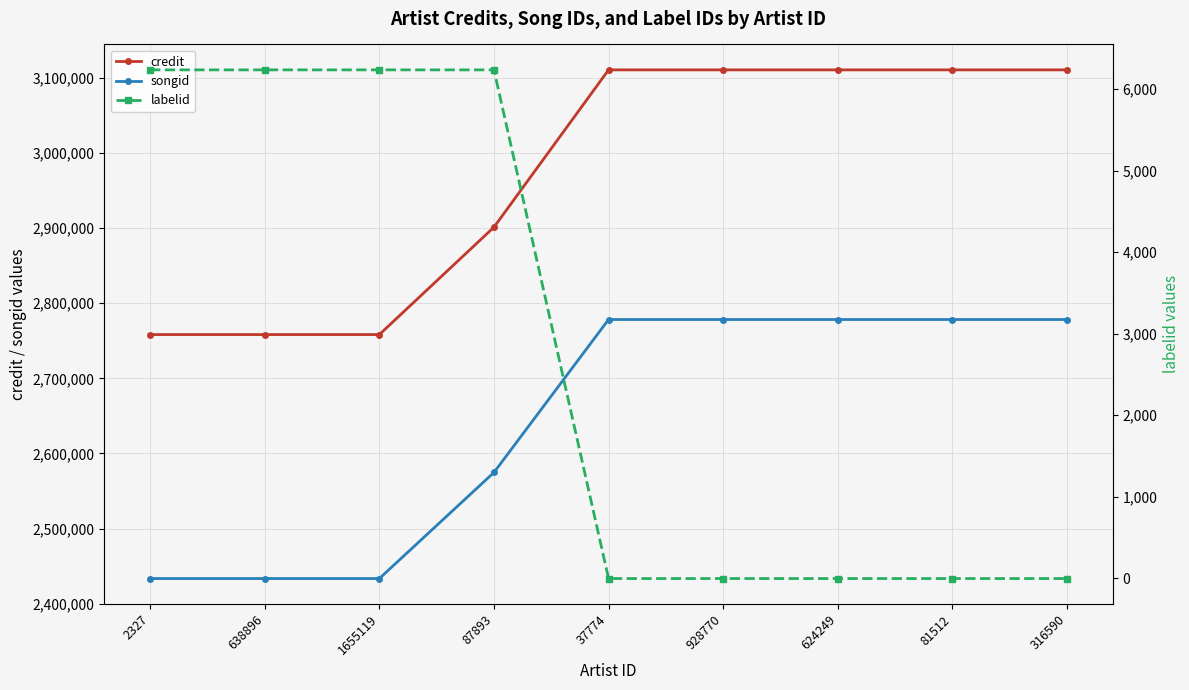

Reading left to right, what are all the values shown in this chart?

credit: 2327=2758285	638896=2758285	1655119=2758285	87893=2901223	37774=3110641	928770=3110641	624249=3110641	81512=3110641	316590=3110641
songid: 2327=2433513	638896=2433513	1655119=2433513	87893=2574731	37774=2778310	928770=2778310	624249=2778310	81512=2778310	316590=2778310
labelid: 2327=6234	638896=6234	1655119=6234	87893=6234	37774=-1	928770=-1	624249=-1	81512=-1	316590=-1